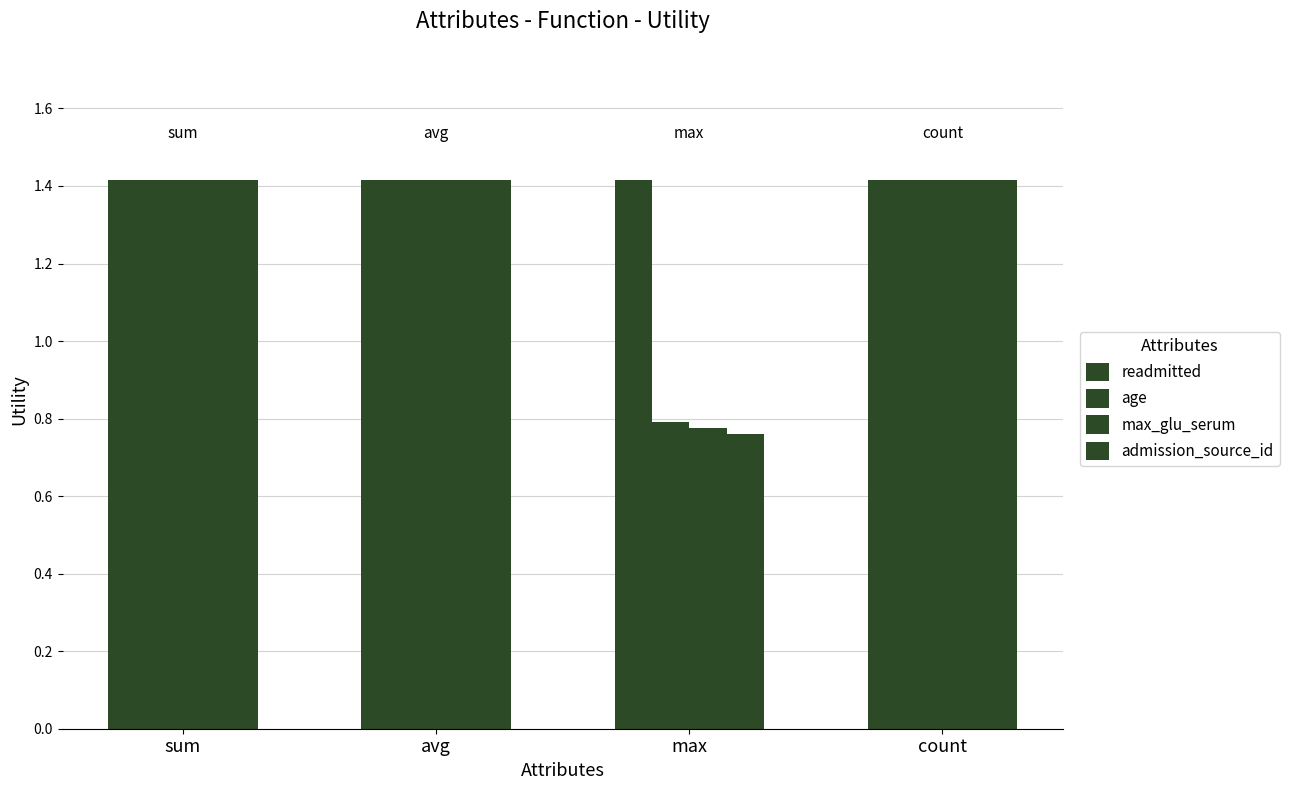

How many groups of bars are there?

4